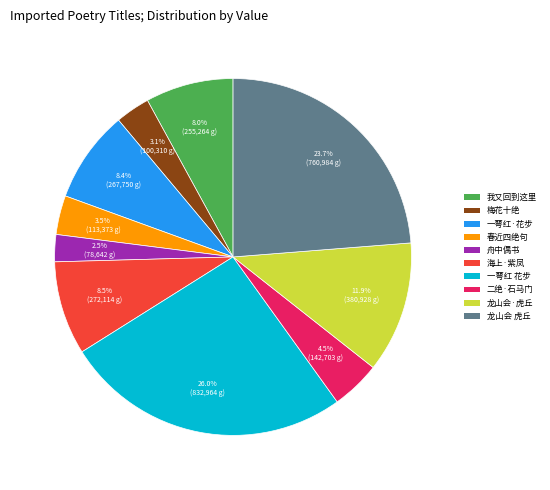

Is there any slice that represents more than half of the pie?

No